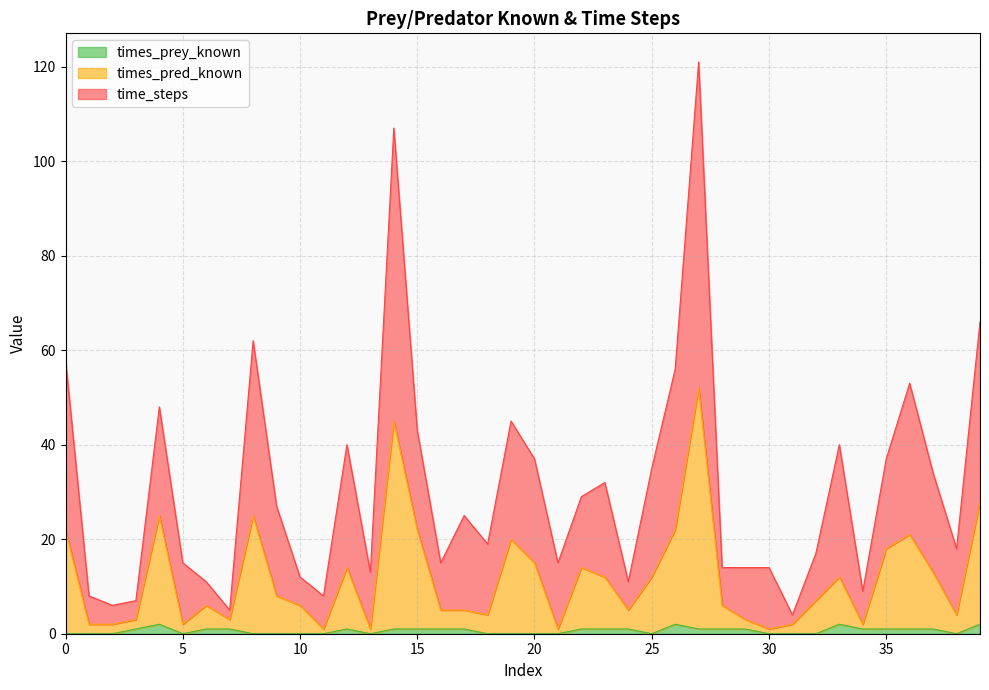

Count the number of data series in this chart.

3